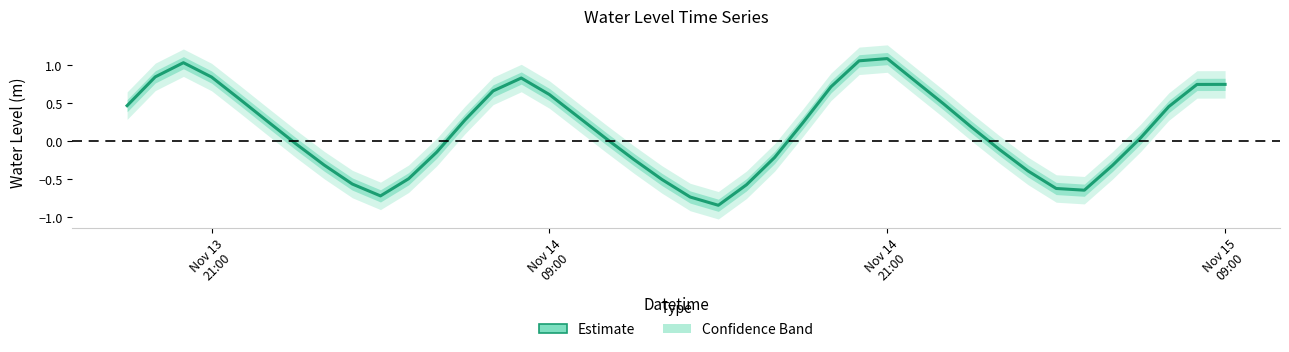

What is the maximum value shown in the chart?

1.1